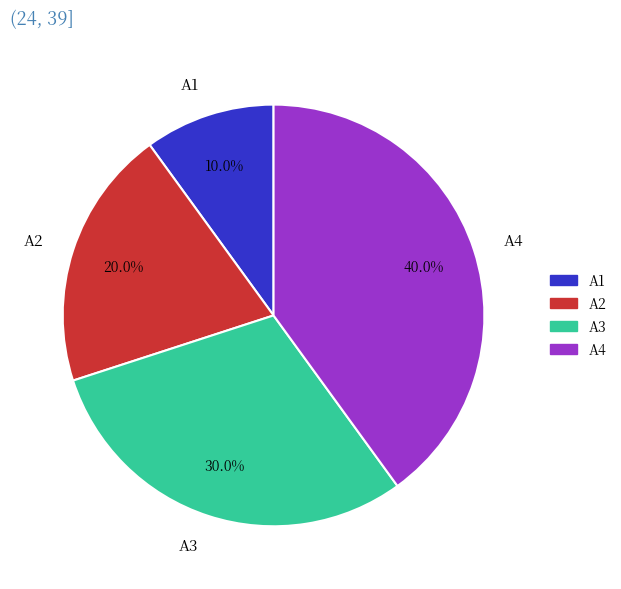

Which has a higher value, A4 or A3?

A4